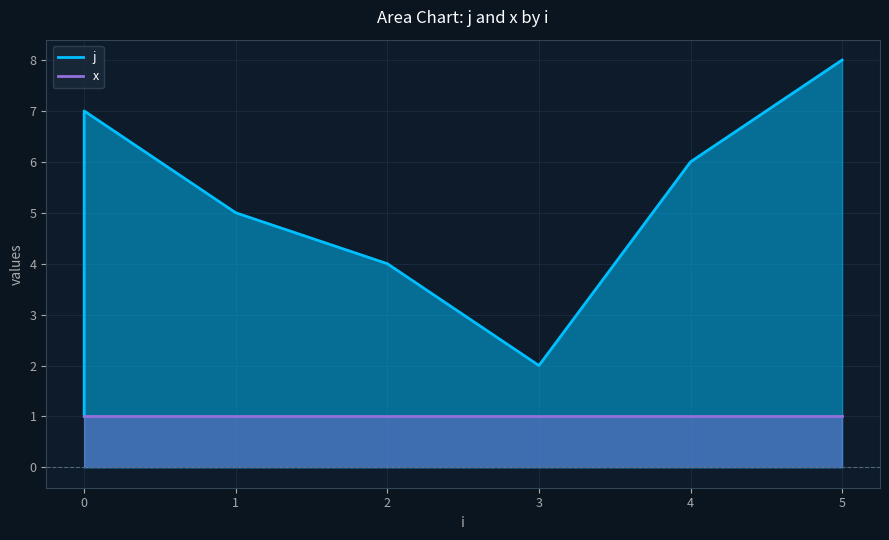

True or false: the data shows 2 at 0.

False